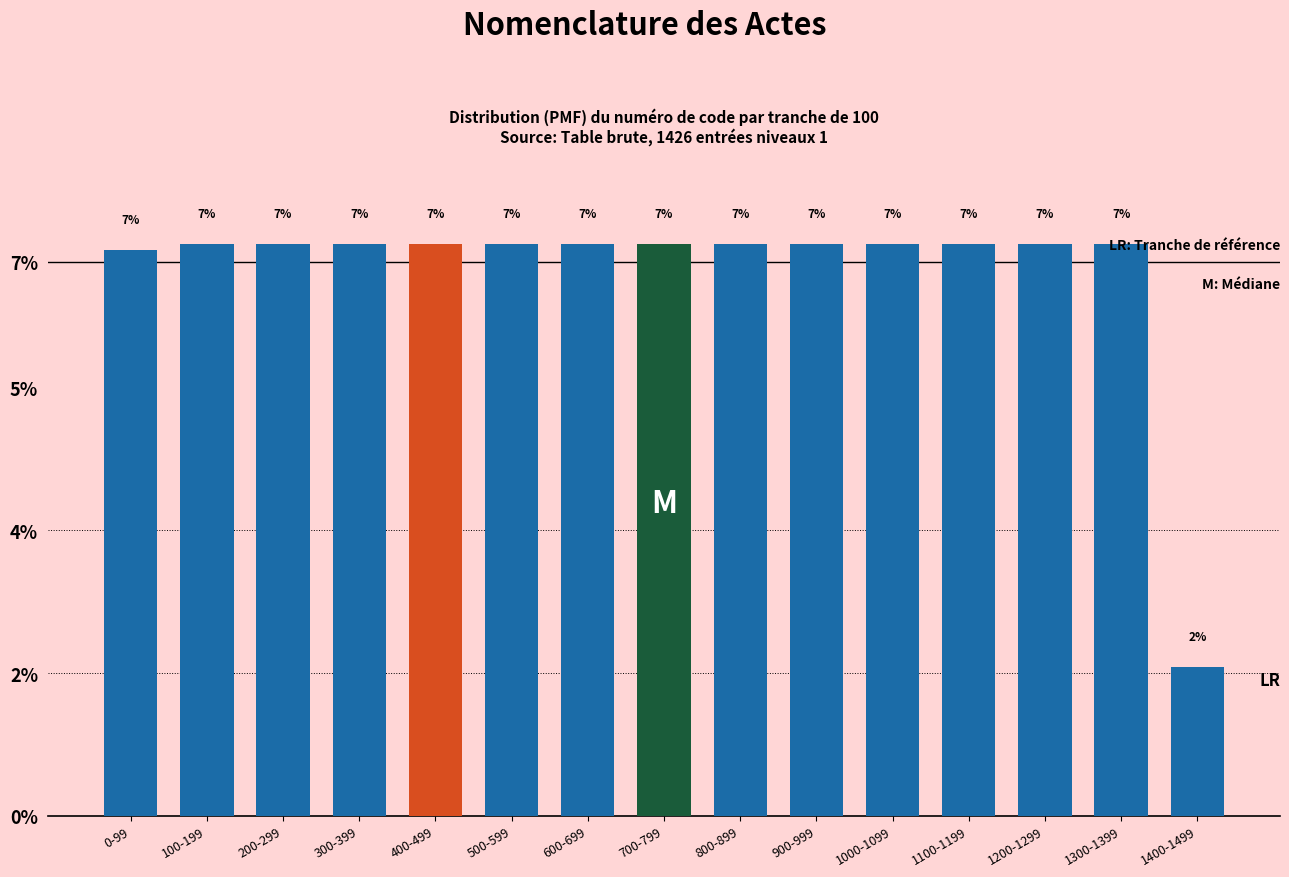

Are the bars horizontal?

No